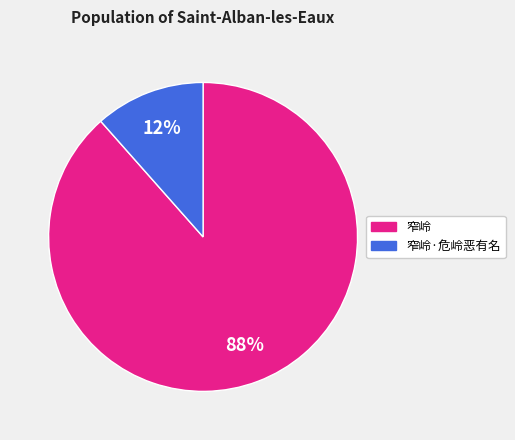

To the nearest percent, what is the average slice percentage?

50%